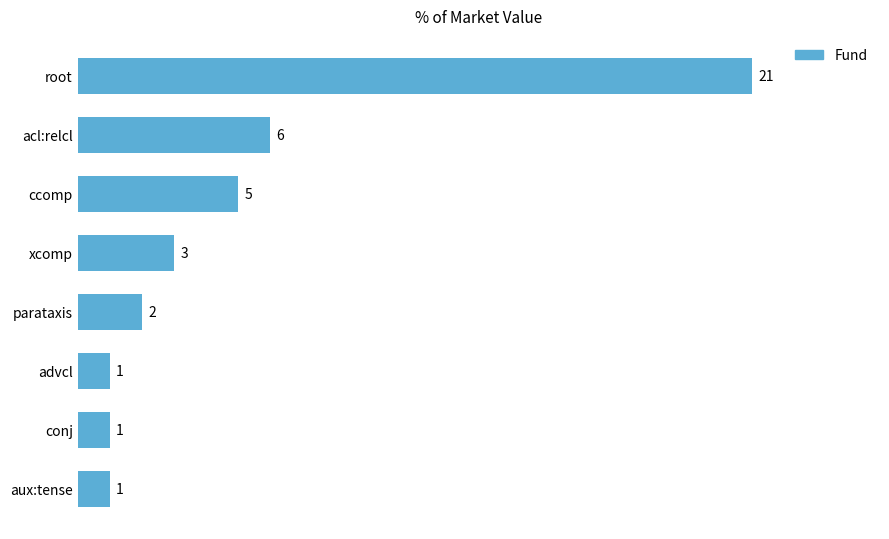

At which label is the value closest to 11?

acl:relcl